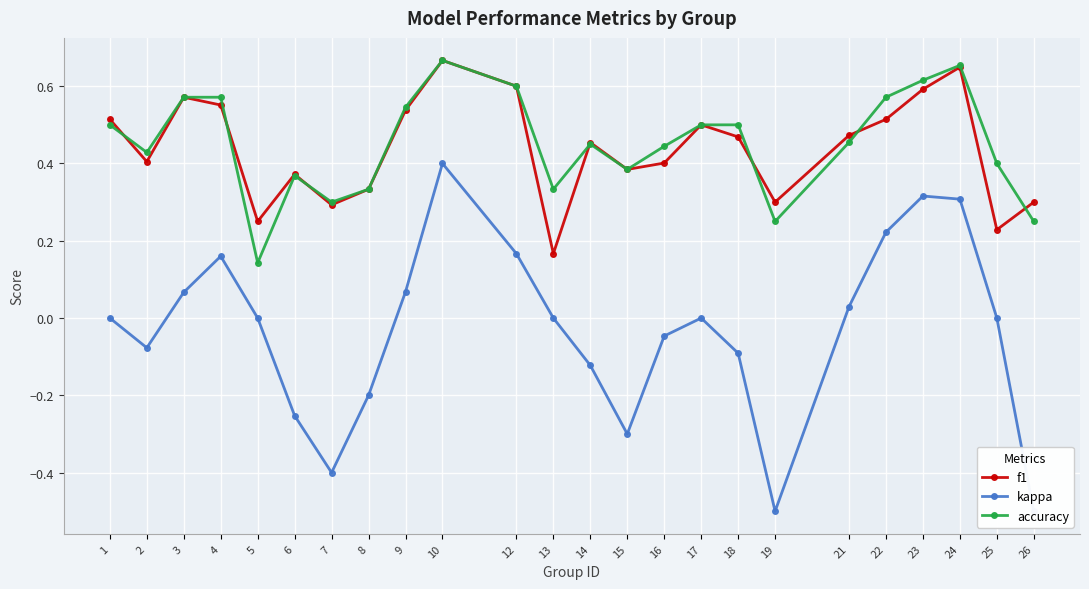

What is the average value of the f1 series?

0.4